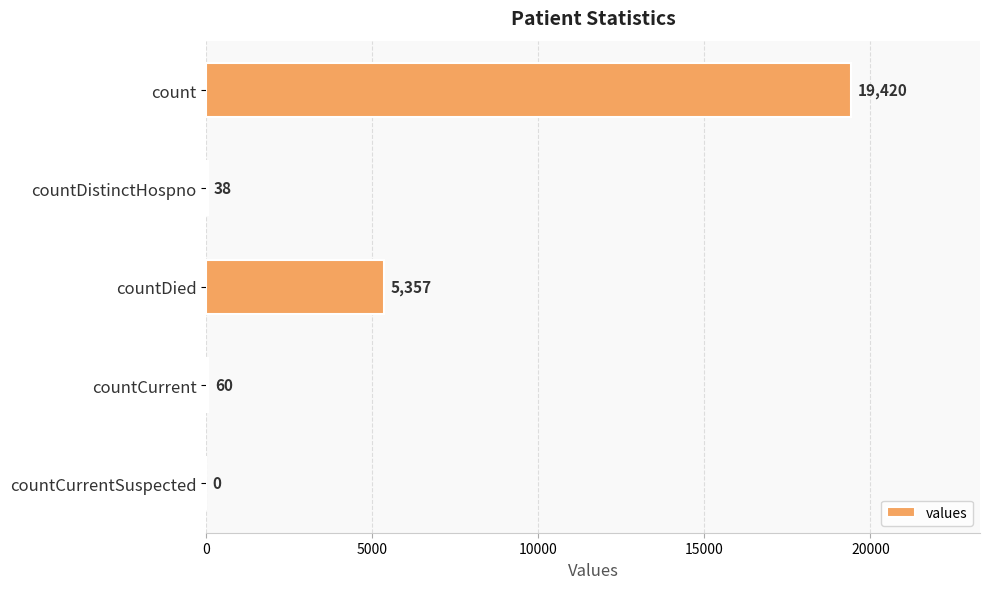

Between countDied and count, which is larger?

count